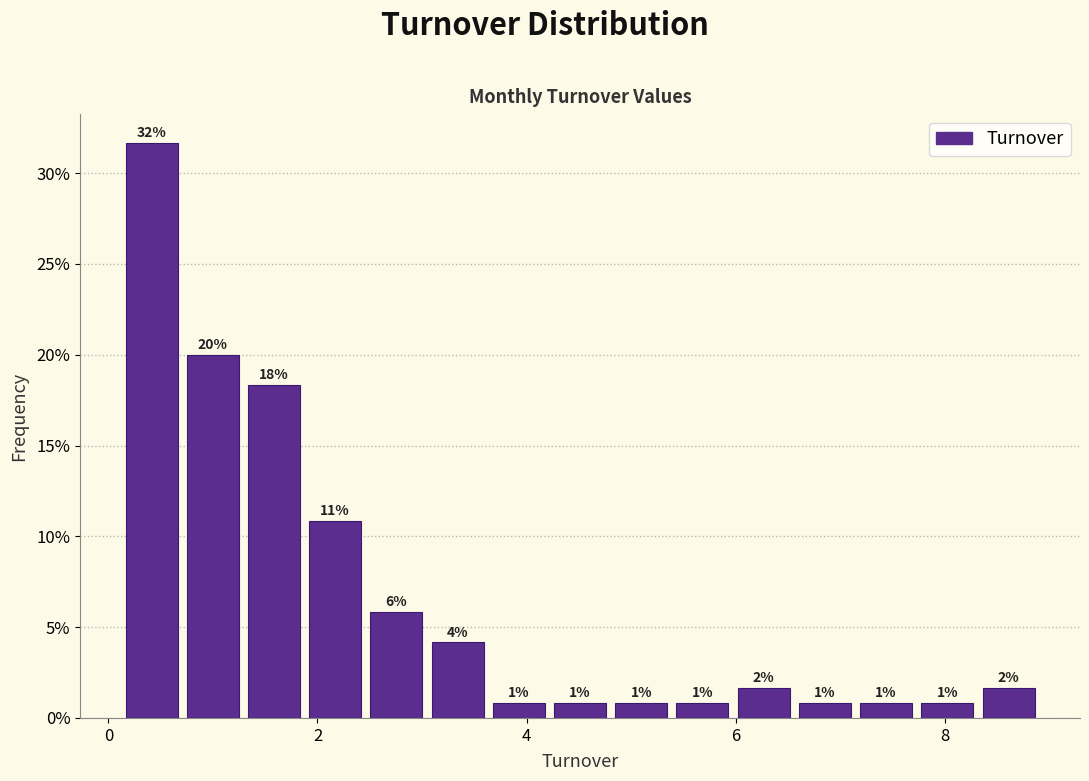

Around what value on the x-axis is the tallest bar? Give the approximate position of its centre, as read against the axis.

0.4